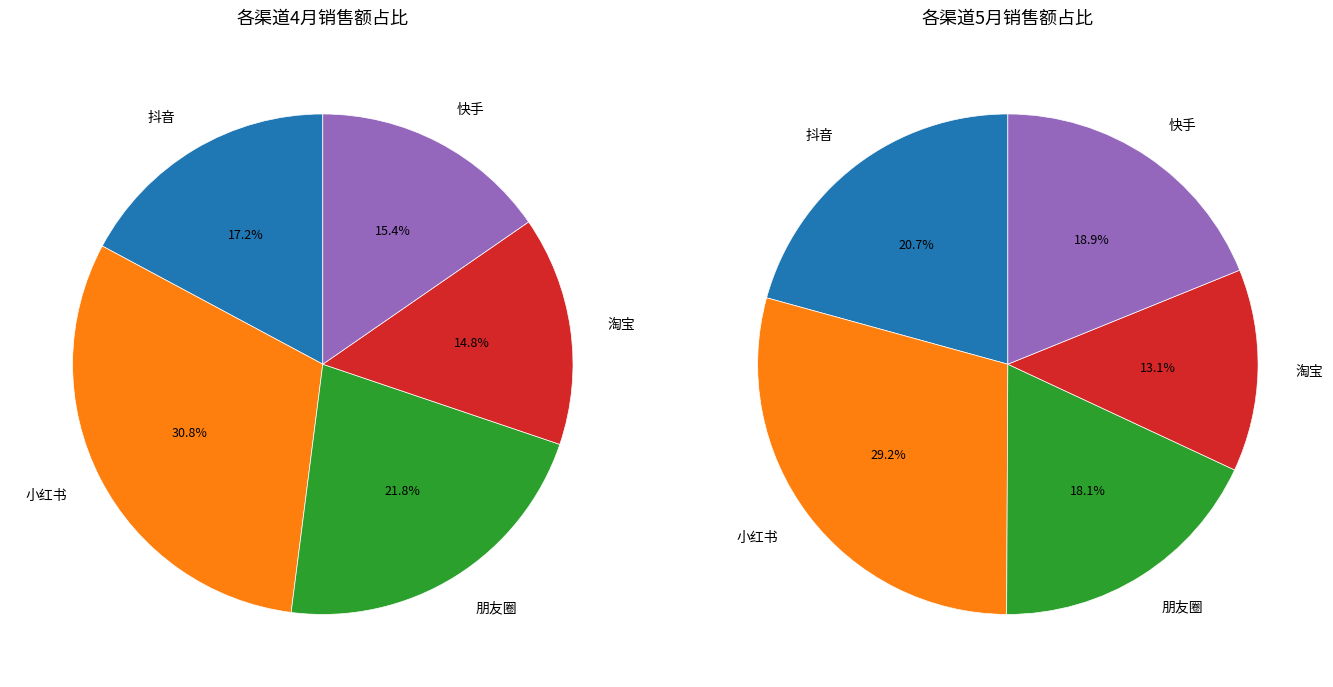

What percentage is the 快手 slice, to the nearest percent?

15%